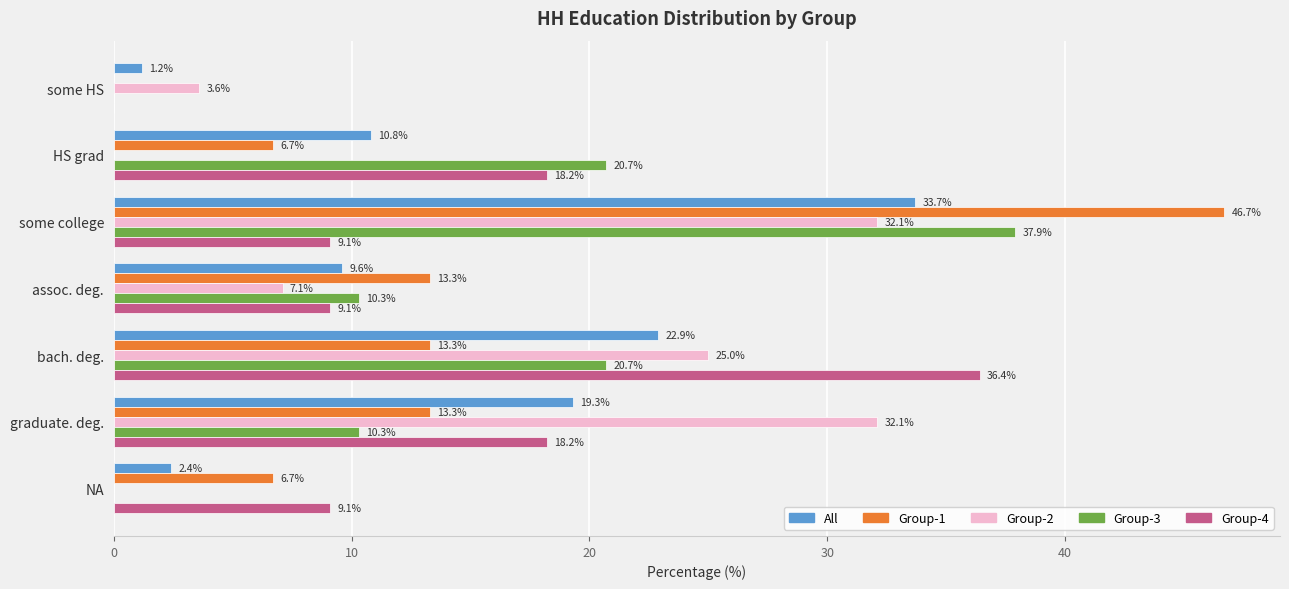

Between bach. deg. and NA, which series saw the biggest shift?

Group-4